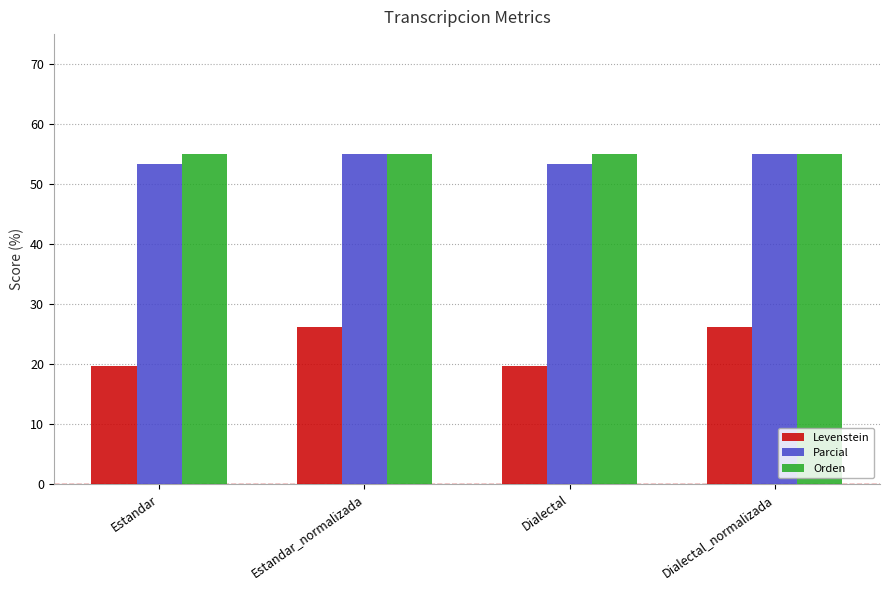

True or false: Orden has a value of 55.0 at Estandar.

True